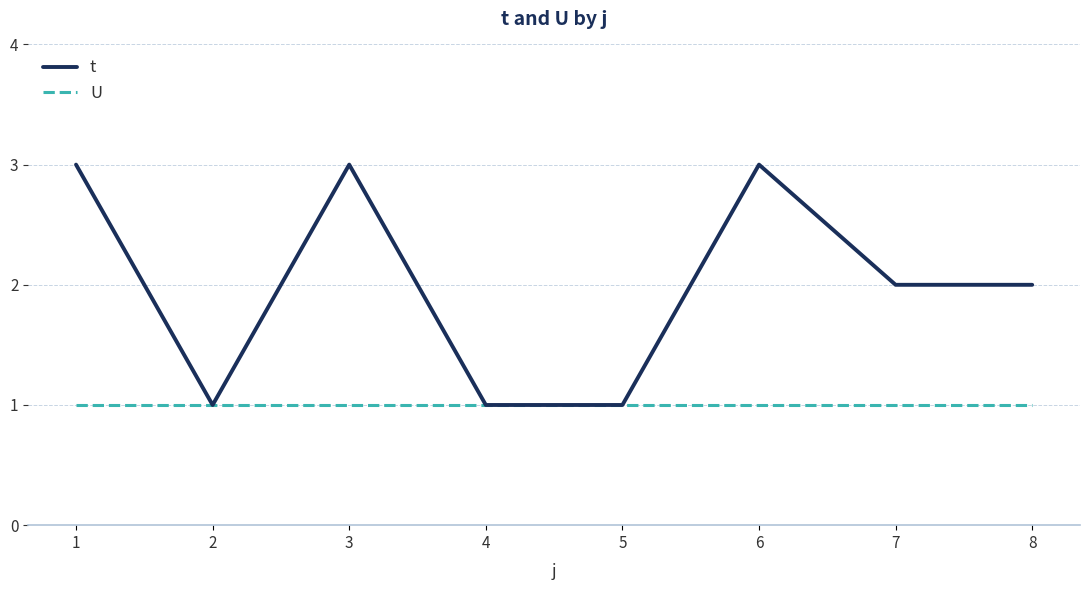

At 3, list the series in order from smallest to largest.

U, t